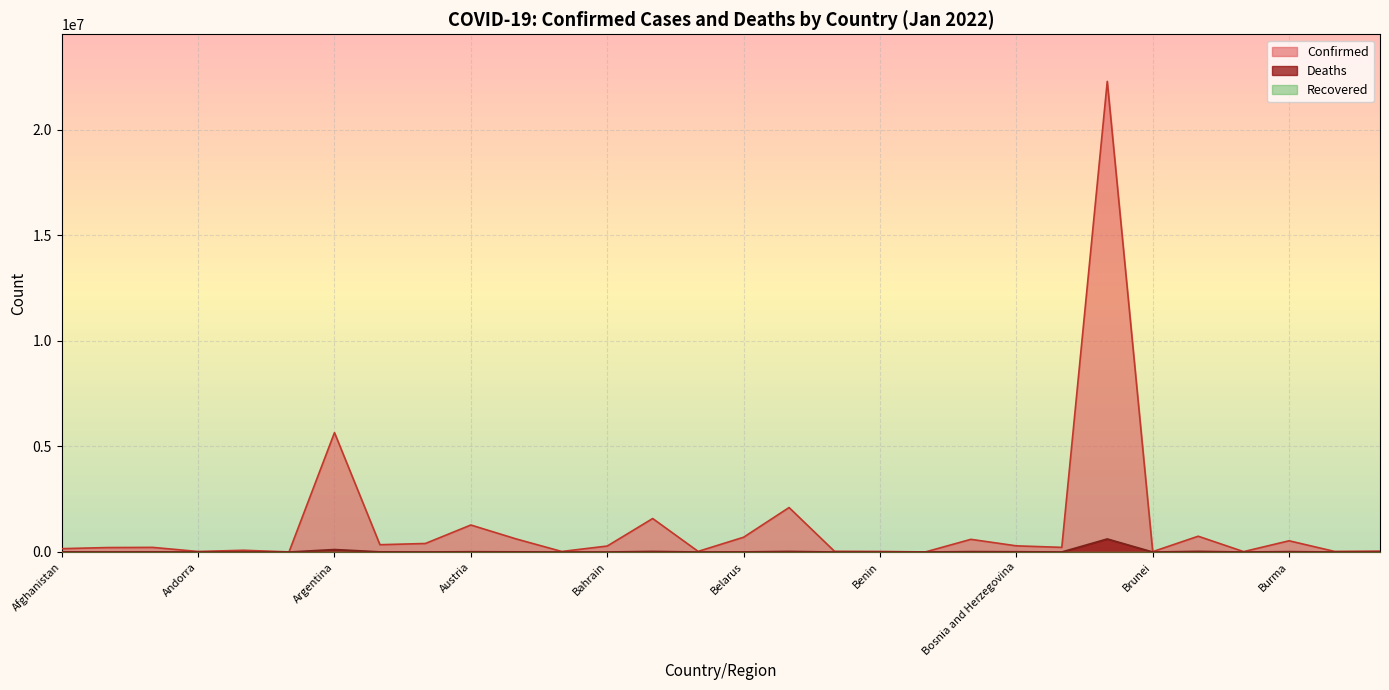

What is the value of the Deaths point at the 18th from the left?

602